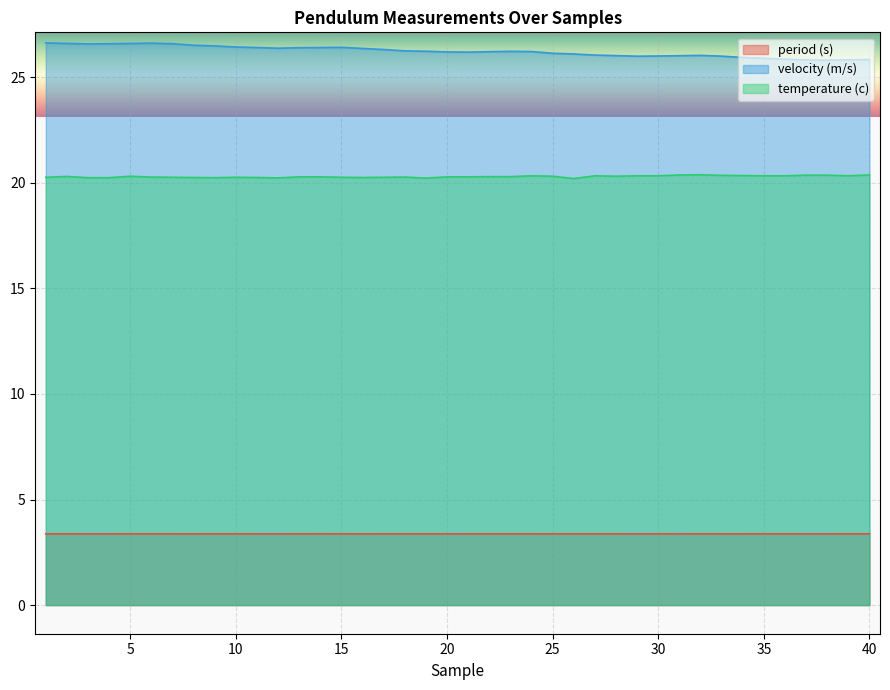

Read the temperature (c) value at 38.

20.4